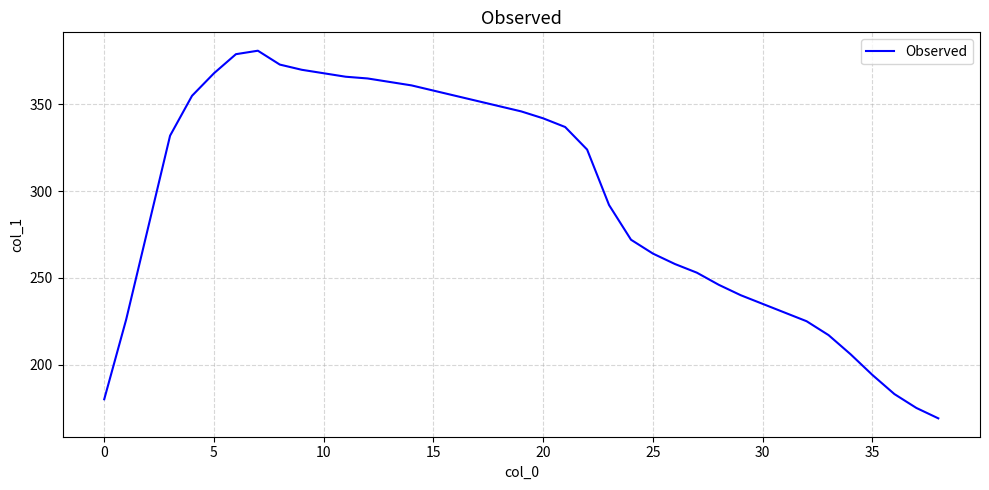

How many lines are shown in the chart?

1